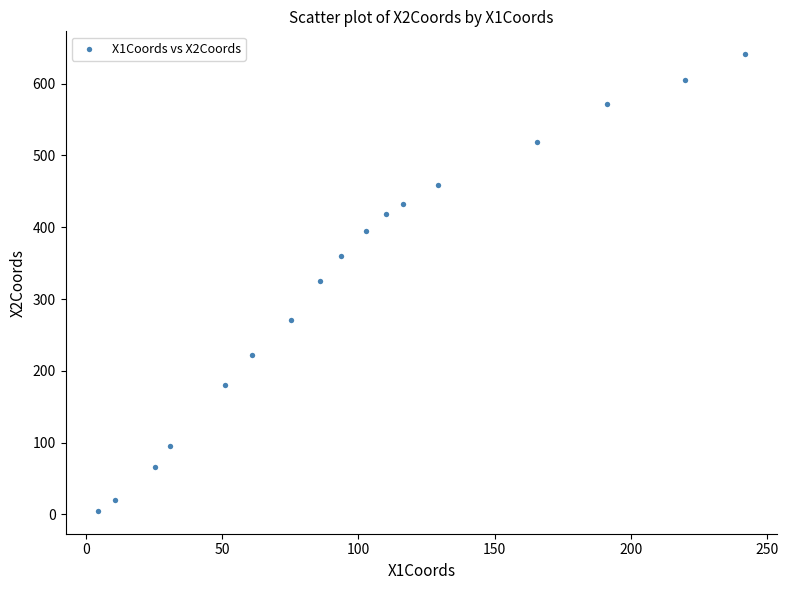

What is the range of X values (max minus min)?

237.6